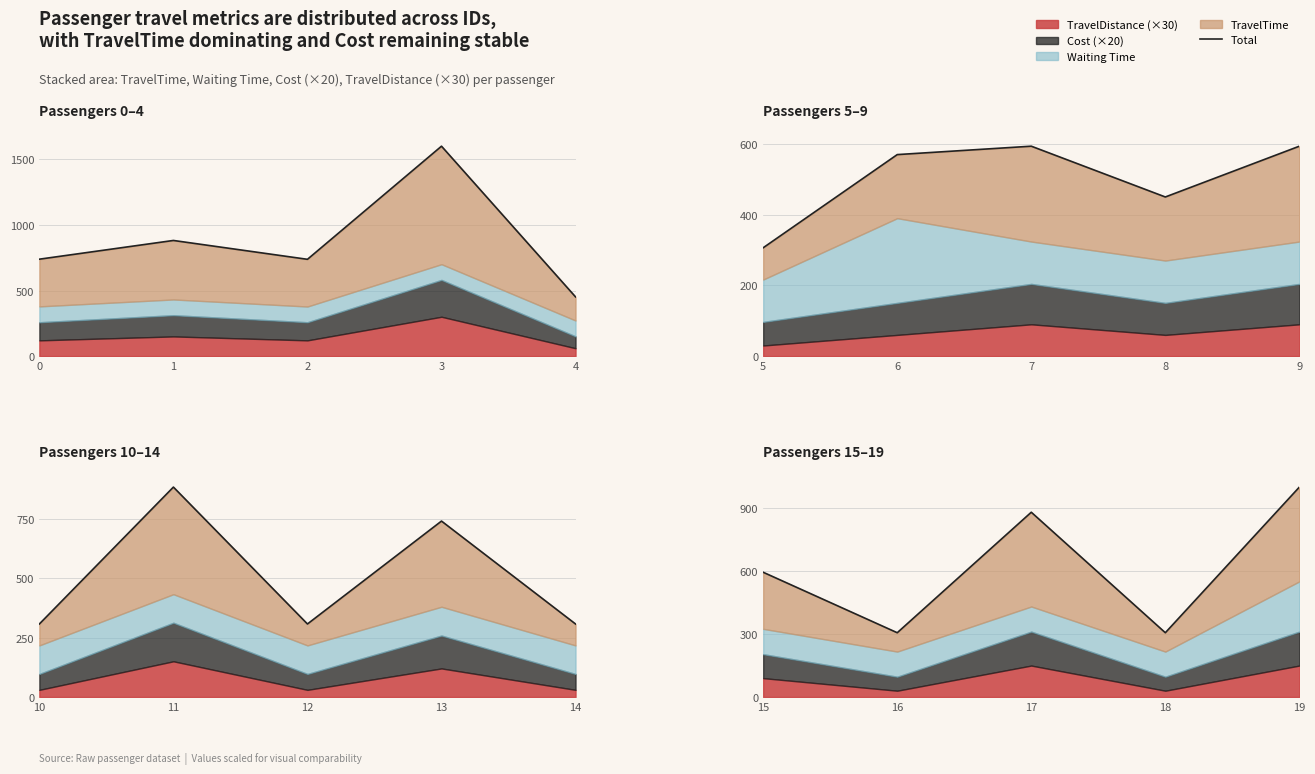

True or false: the data has more than 2 interior local peaks.

False